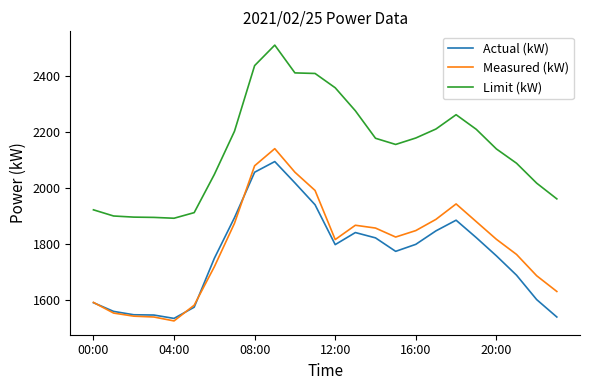

True or false: Measured (kW) and Limit (kW) cross at least once.

False